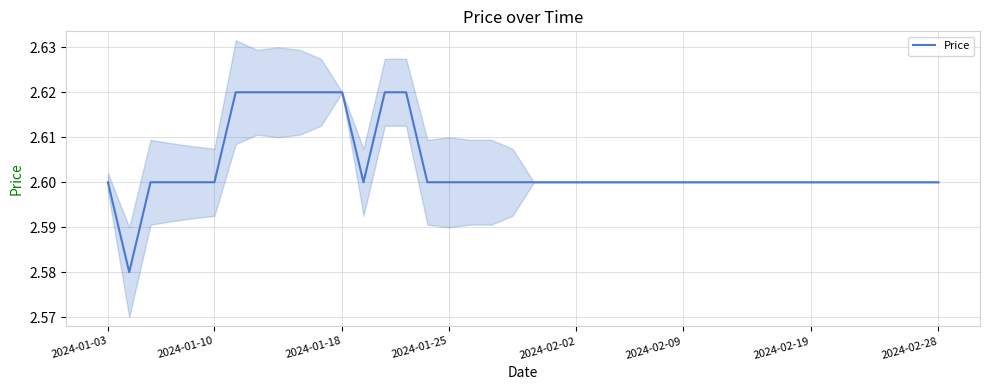

Count the values in the range 2 to 3.

40